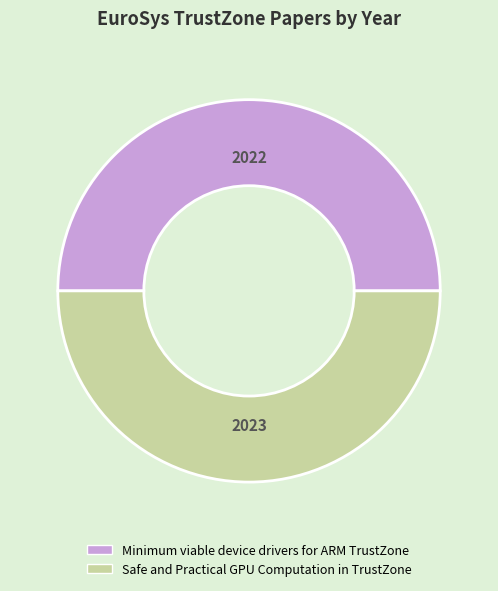

Is the sum of Safe and Practical GPU Computation in TrustZone and Minimum viable device drivers for ARM TrustZone greater than half?

Yes